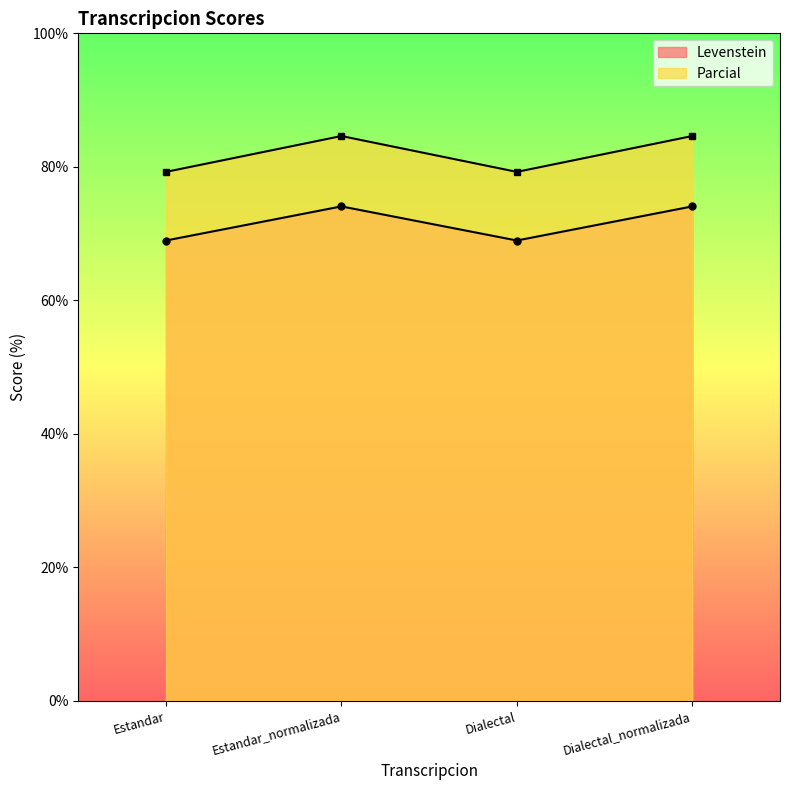

How many data points in Parcial are above 84?

2